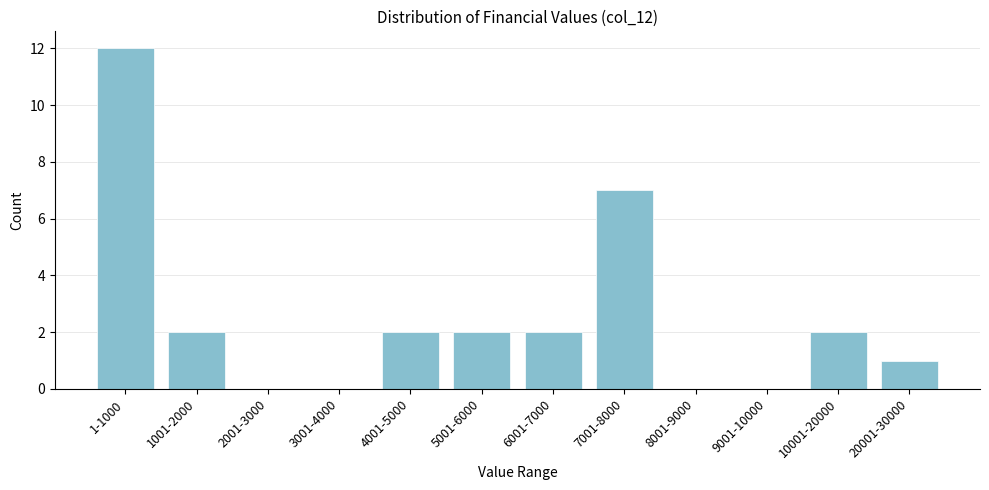

Reading right to left, extract all data points from this chart.

20001-30000=1	10001-20000=2	9001-10000=0	8001-9000=0	7001-8000=7	6001-7000=2	5001-6000=2	4001-5000=2	3001-4000=0	2001-3000=0	1001-2000=2	1-1000=12